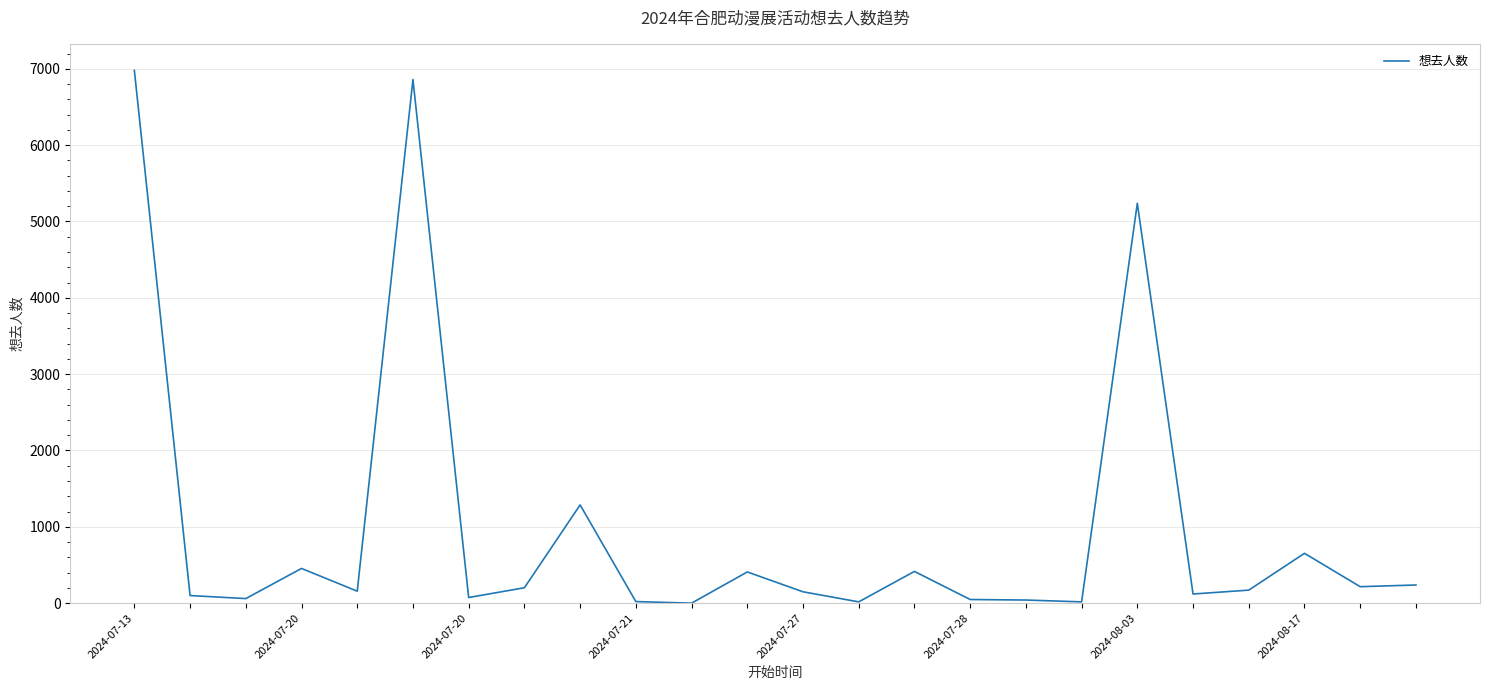

What is the greatest value displayed?

6978